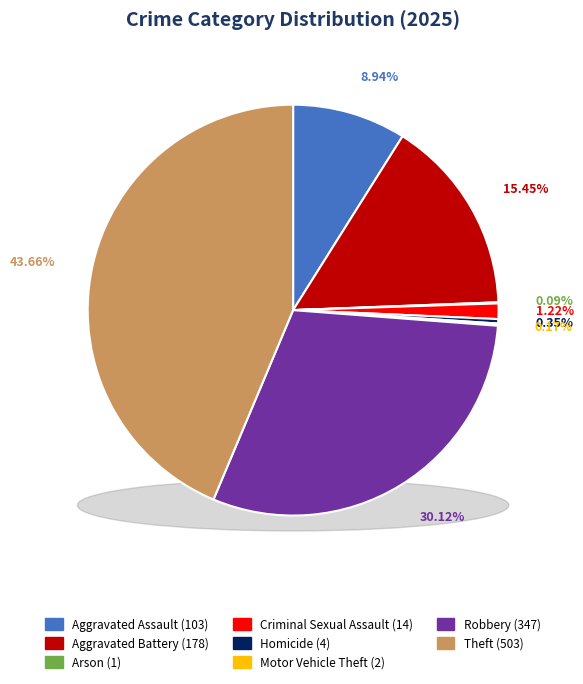

Combined, do Aggravated Battery and Arson account for over 50%?

No